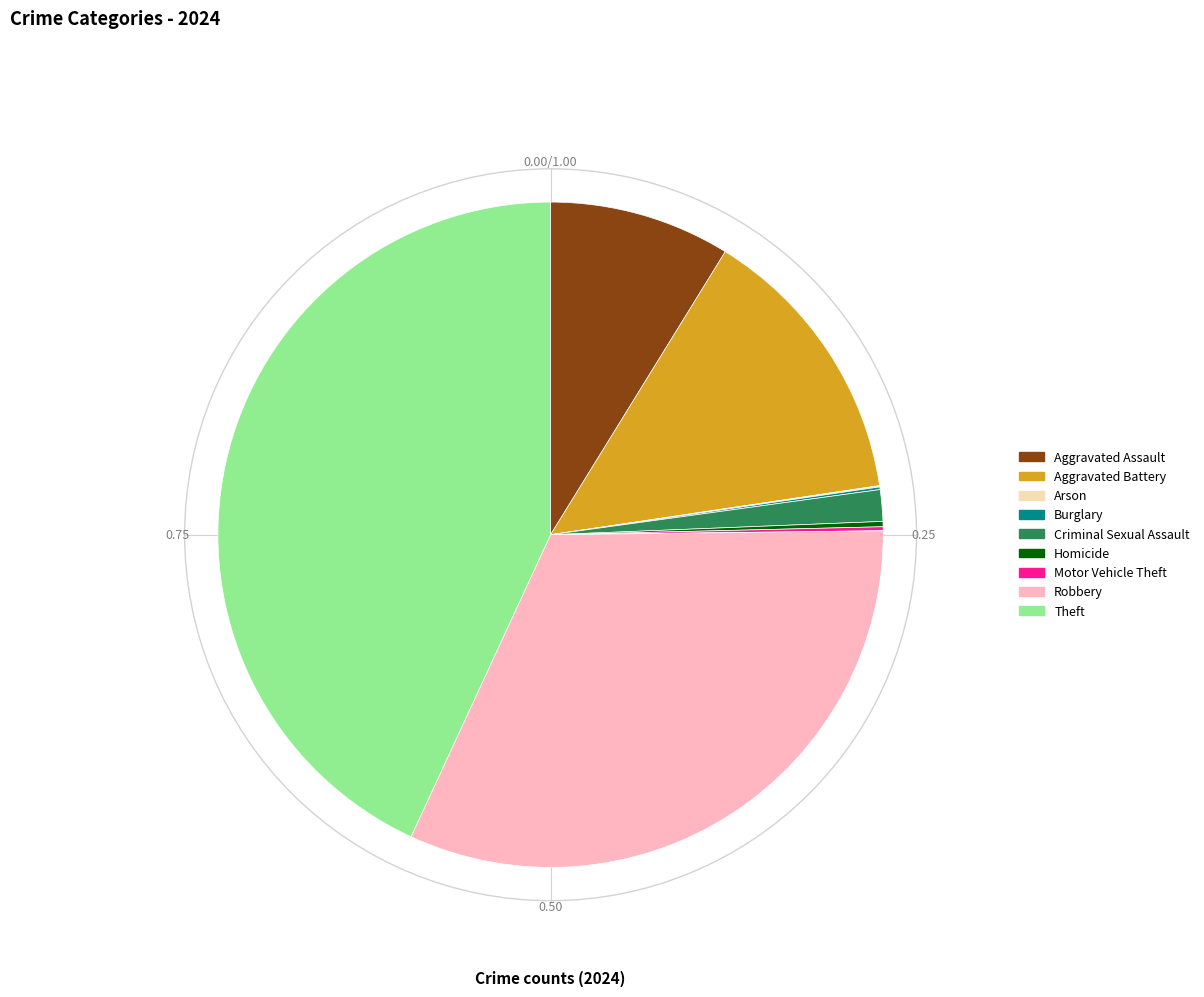

Is it true that Criminal Sexual Assault is 2% of the pie?

True